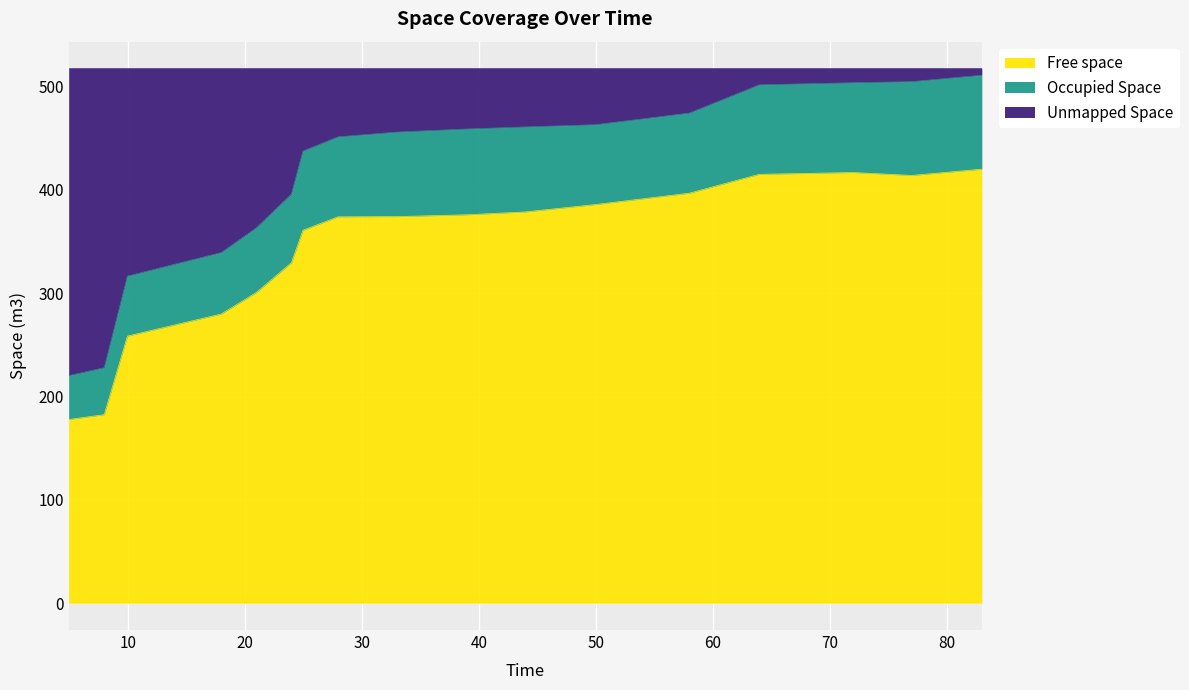

What is the maximum value for Free space?

420.0